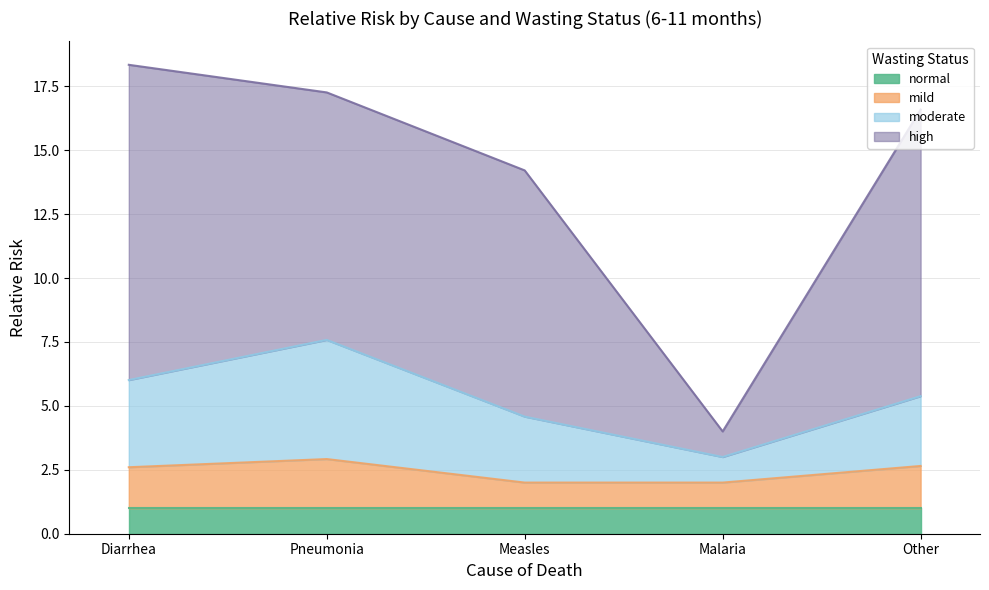

What value does the normal series have at Malaria?

1.0